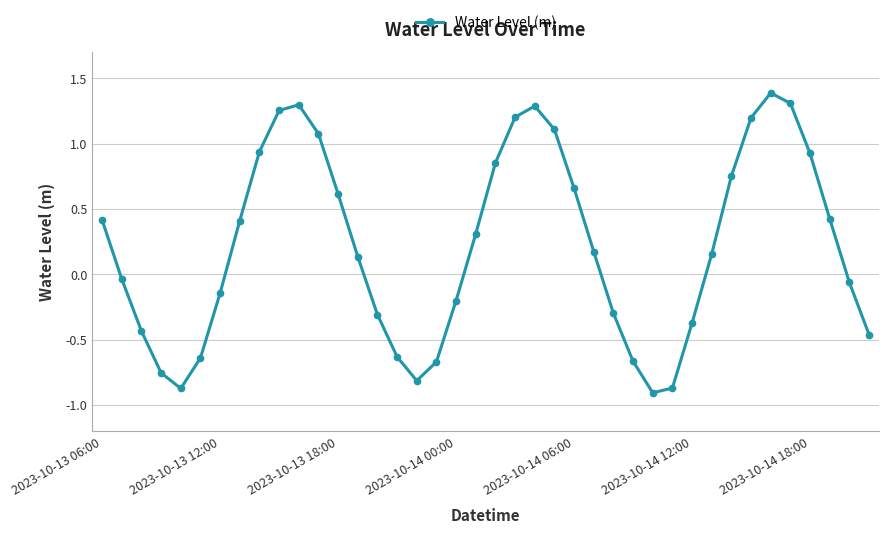

What is the difference between the maximum and minimum values?

2.3